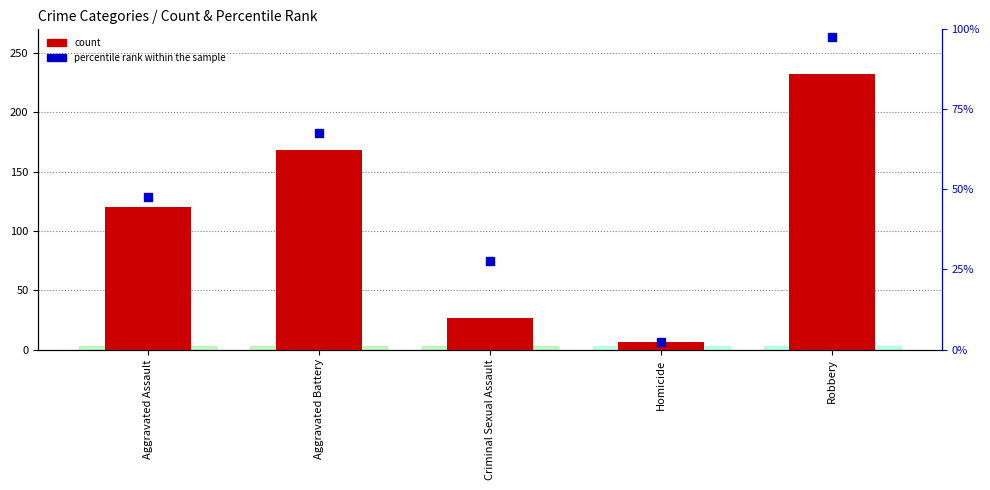

Which series has the largest total across all categories?

count